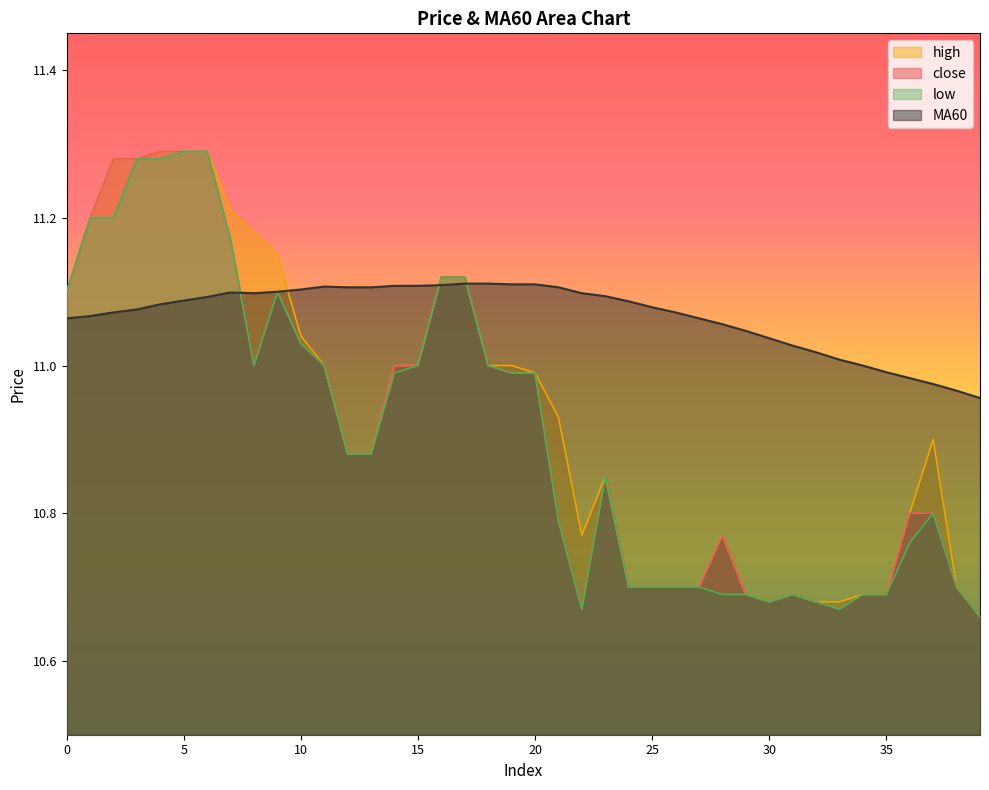

What is the minimum value shown in the chart?

10.7